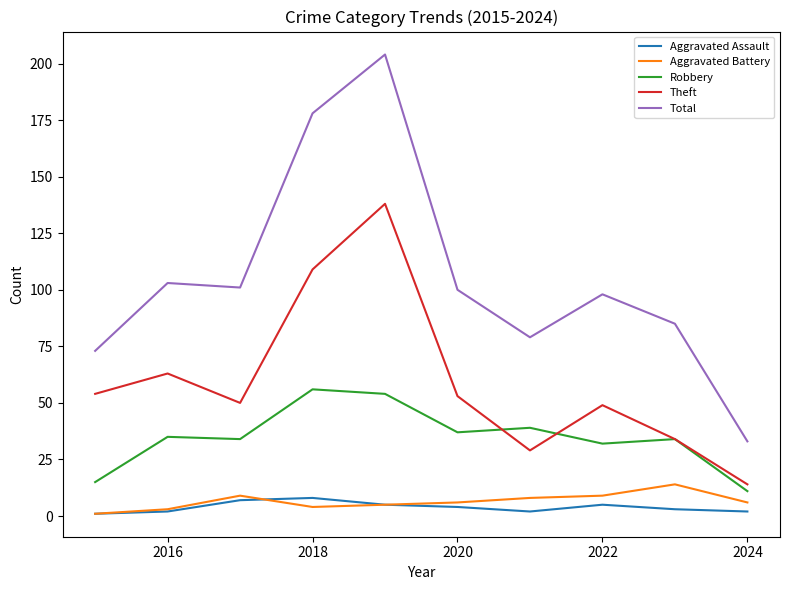

Which series has the largest range (max minus min)?

Total